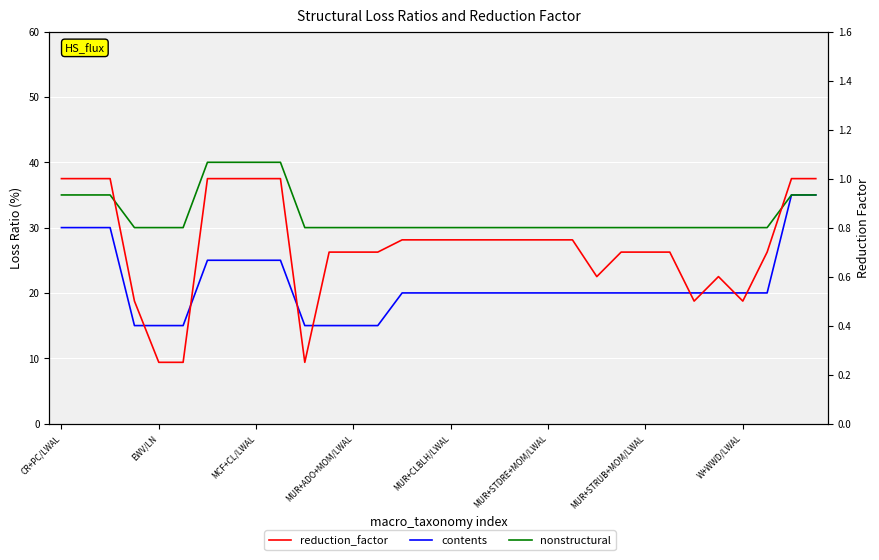

Is the value of nonstructural at 16 greater than the value of contents at 26?

Yes